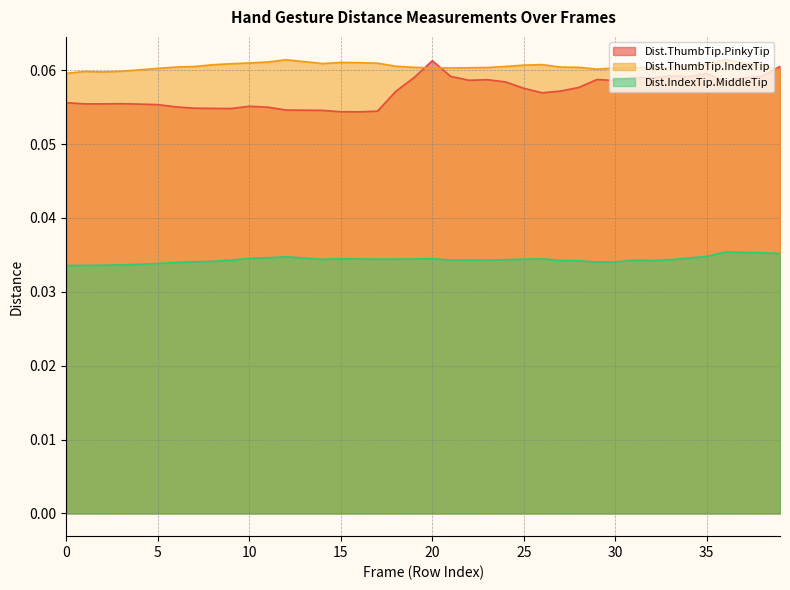

Between 14 and 33, which is larger?

33